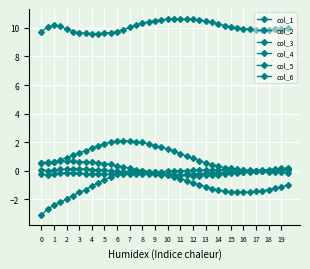

True or false: col_2 and col_4 cross at least once.

False